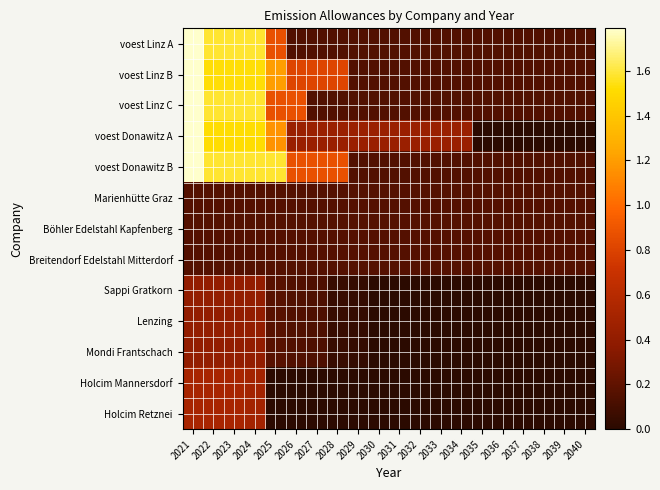

What is the total value across all series at 2040?

1.1